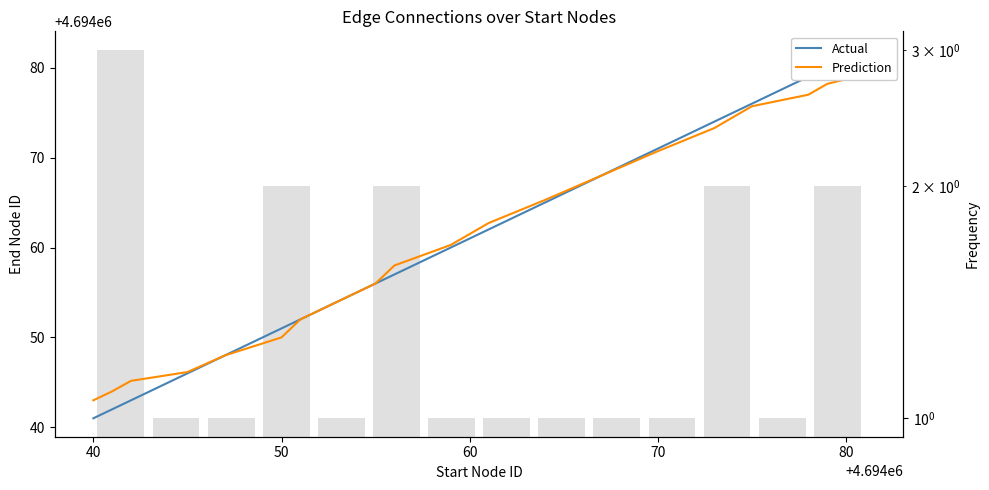

What value does the Actual series have at 70?

4694071.0